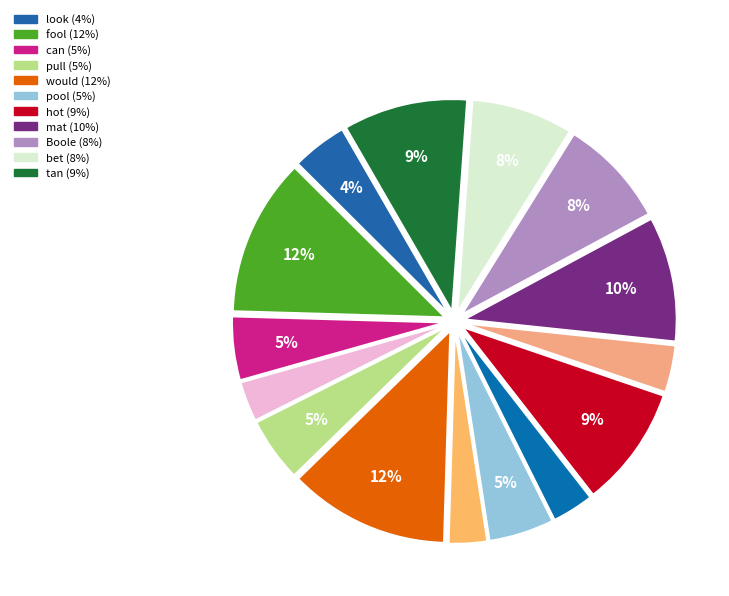

To the nearest percent, what is the average slice percentage?

7%